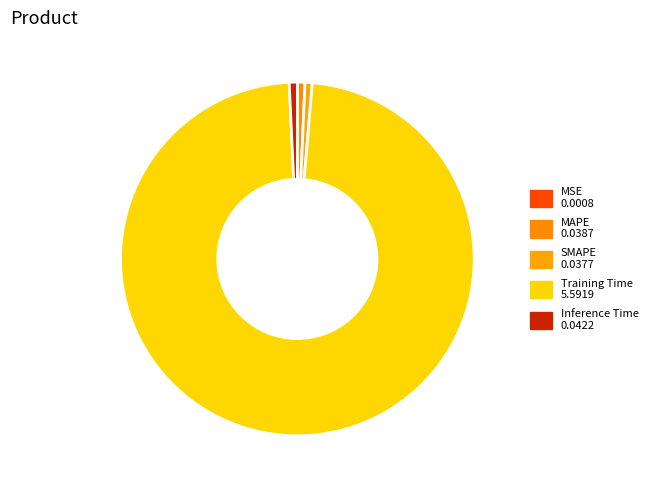

To the nearest percent, what percentage of the pie is SMAPE?

1%